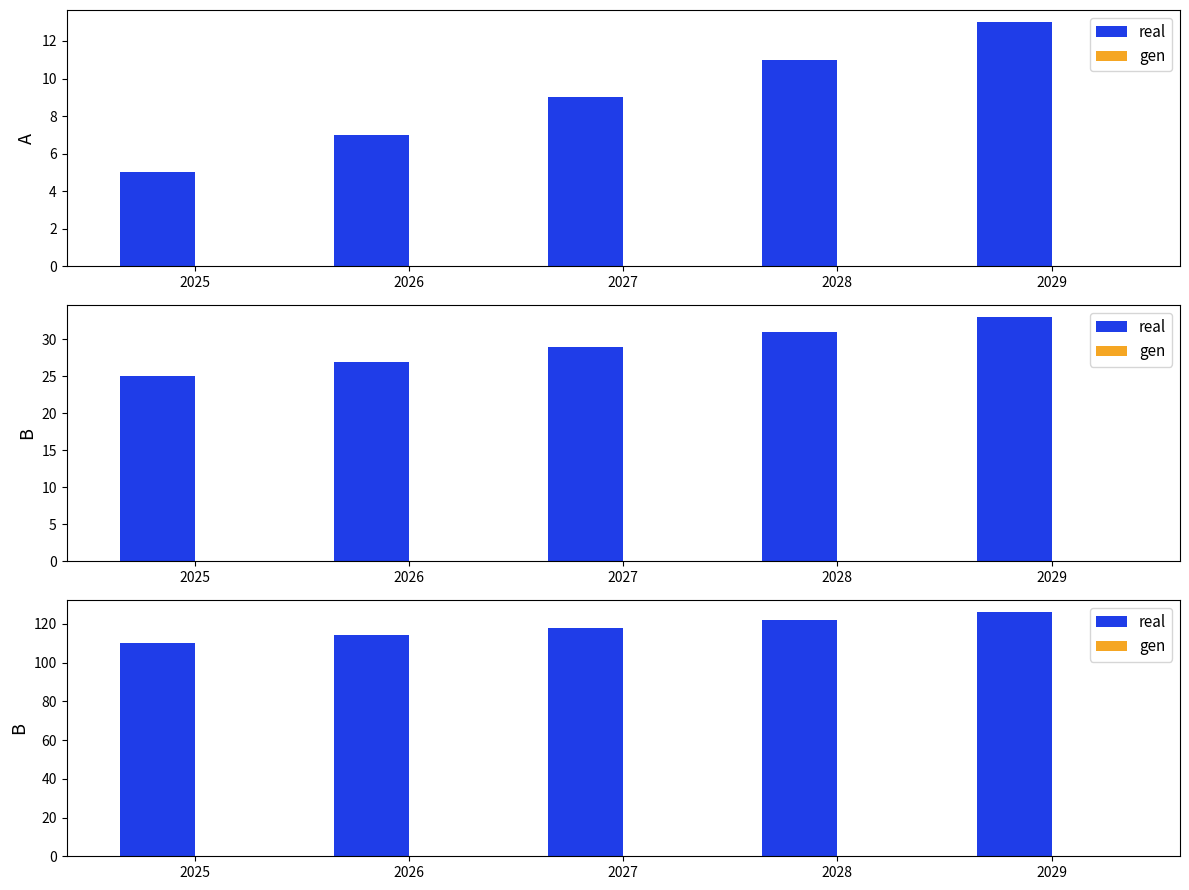

What is the greatest value displayed?

126